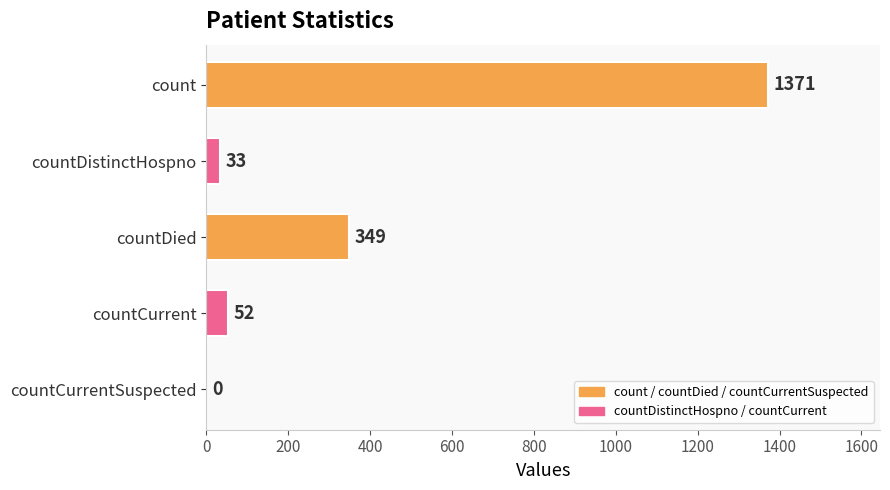

Reading top to bottom, what are all the values shown in this chart?

count=1371	countDistinctHospno=33	countDied=349	countCurrent=52	countCurrentSuspected=0